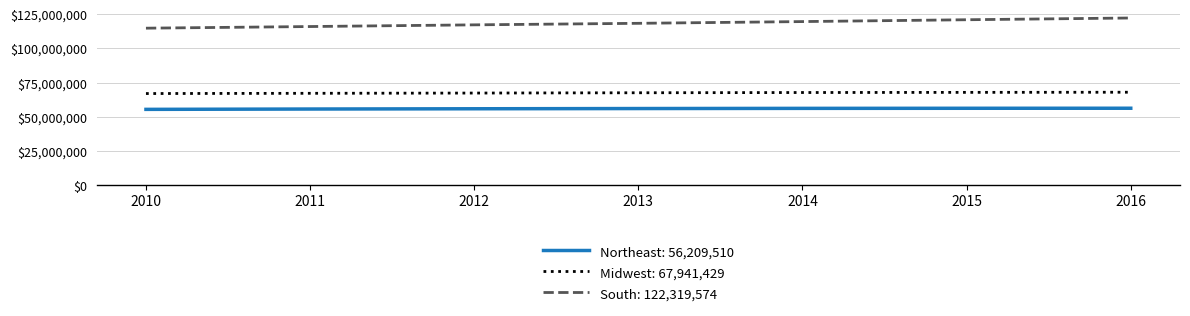

Rank the series at 2010 from lowest to highest value.

Northeast: 56,209,510, Midwest: 67,941,429, South: 122,319,574